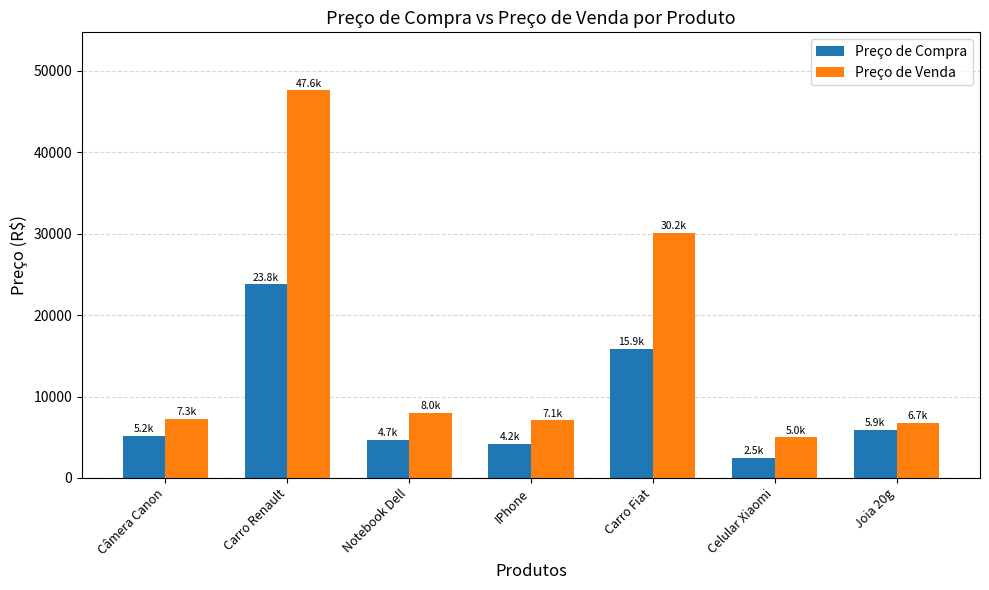

At Notebook Dell, list the series in order from largest to smallest.

Preço de Venda, Preço de Compra